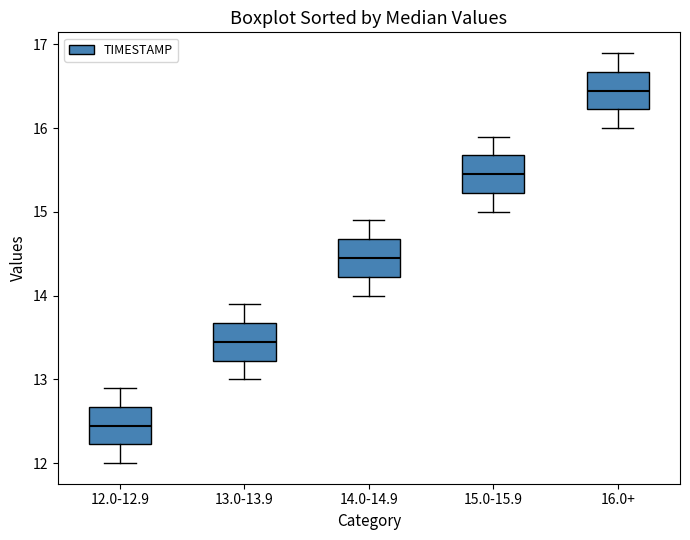

Reading left to right, transcribe this box plot: for each box, give where its median line is, the range the box spans, and where its two whiskers end, as read against the y-axis. The values are not printed on the chart, so give them approximately, as read against the axis.

12.0-12.9: median 12.5, box 12.2 to 12.7, whiskers 12.0 to 12.9
13.0-13.9: median 13.5, box 13.2 to 13.7, whiskers 13.0 to 13.9
14.0-14.9: median 14.5, box 14.2 to 14.7, whiskers 14.0 to 14.9
15.0-15.9: median 15.5, box 15.2 to 15.7, whiskers 15.0 to 15.9
16.0+: median 16.5, box 16.2 to 16.7, whiskers 16.0 to 16.9